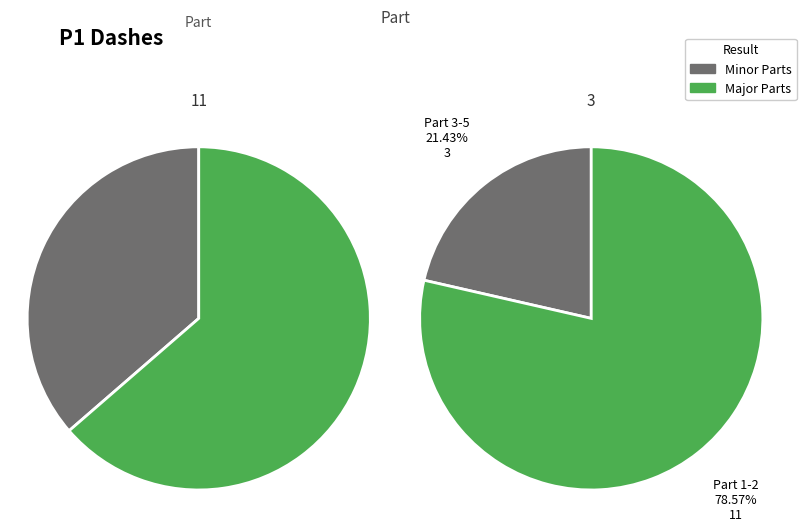

Is it true that Part 2 is 43% of the pie?

False